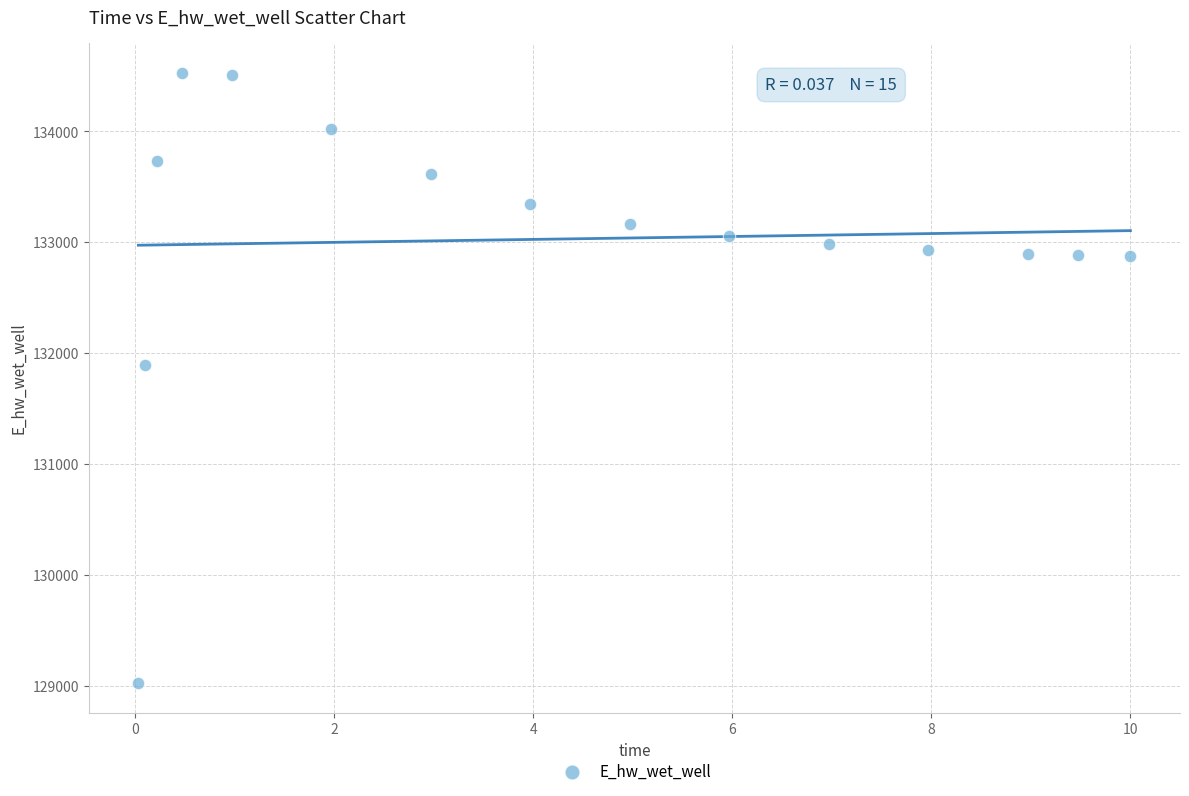

What Y value in the scatter plot is closest to 131777?

131896.7